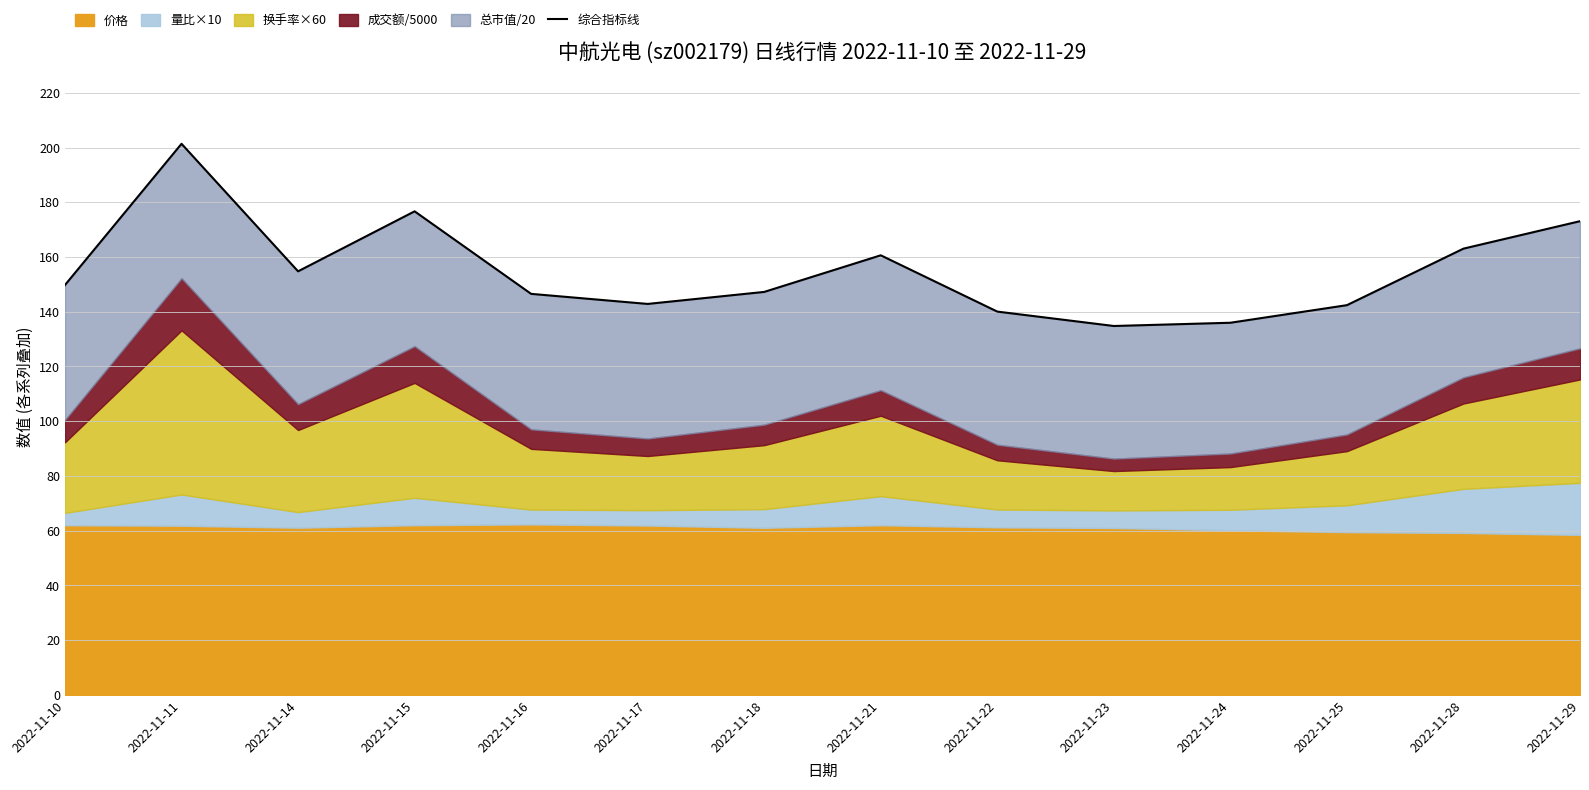

List the labels in order of value, smallest first.

2022-11-23, 2022-11-24, 2022-11-22, 2022-11-25, 2022-11-17, 2022-11-16, 2022-11-18, 2022-11-10, 2022-11-14, 2022-11-21, 2022-11-28, 2022-11-29, 2022-11-15, 2022-11-11